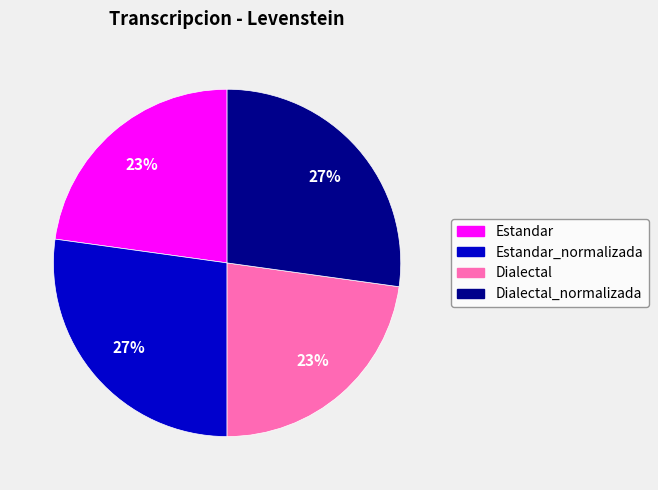

To the nearest percent, what is the average slice percentage?

25%